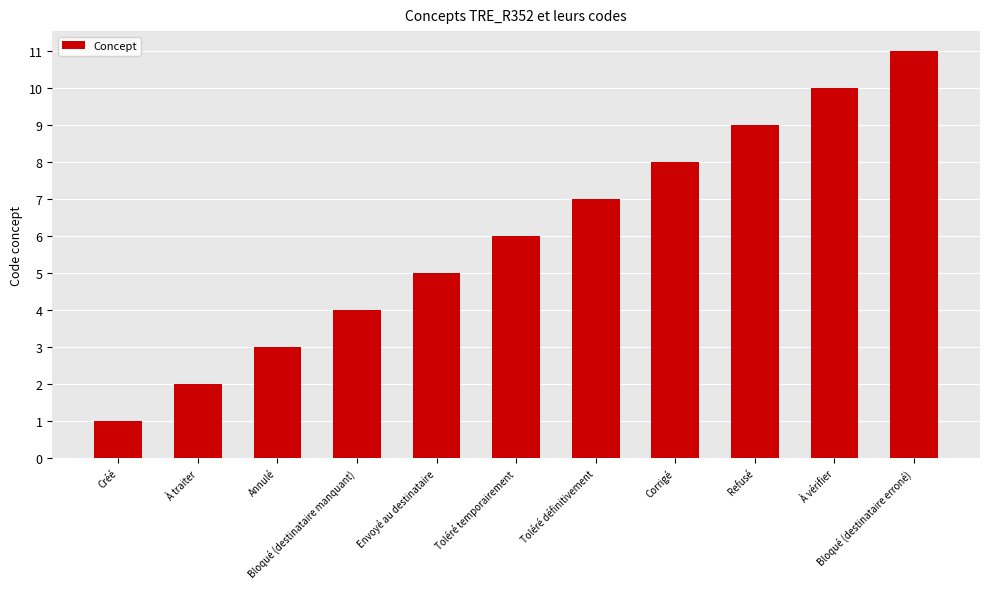

What is the sum of the values at Bloqué (destinataire erroné) and Annulé?

14